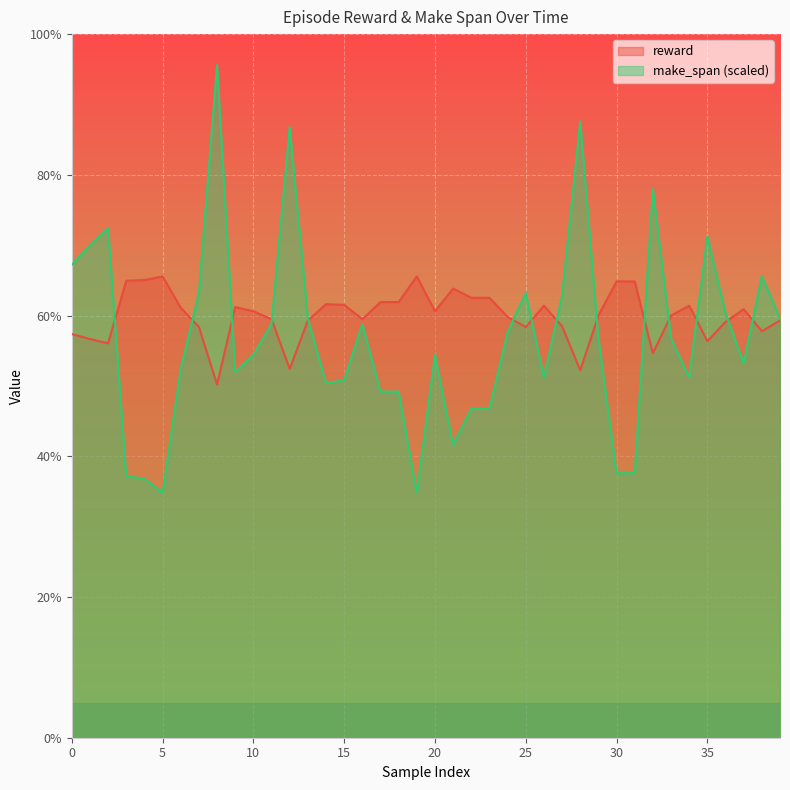

What is the value of the make_span_norm point at the 11th from the left?

54.4